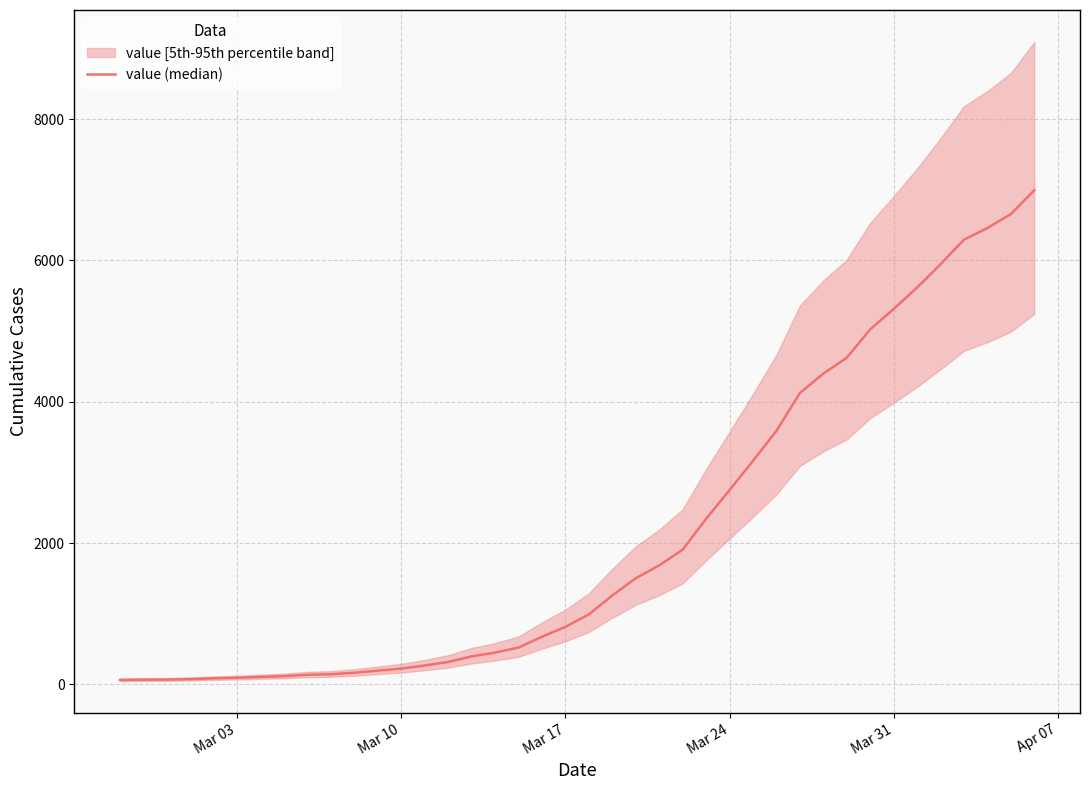

What is the sum of all values?

85642